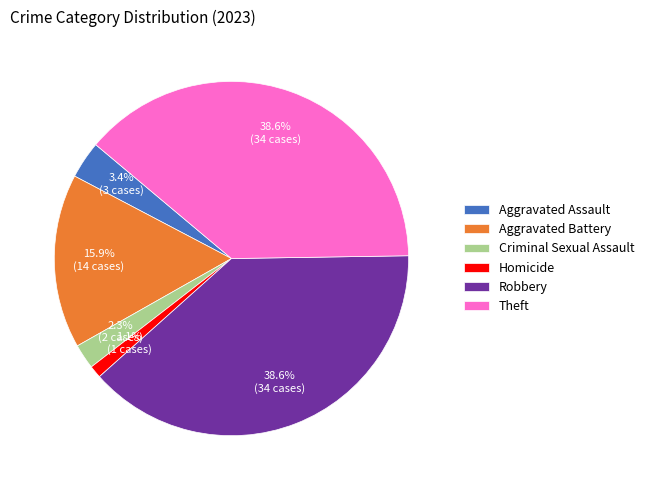

Which category has the smallest portion of the pie?

Homicide